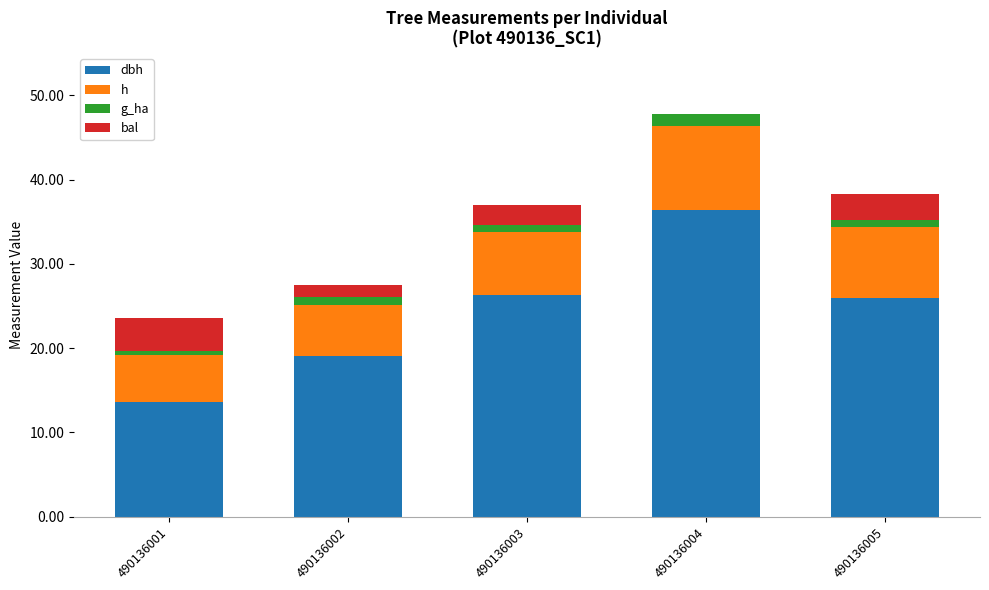

At which category is the sum across all series the highest?

490136004